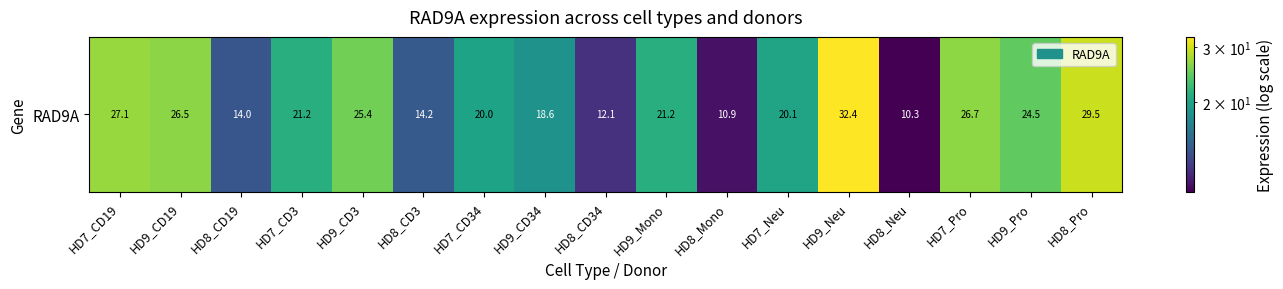

List the labels in order of value, largest first.

HD9_Neu, HD8_Pro, HD7_CD19, HD7_Pro, HD9_CD19, HD9_CD3, HD9_Pro, HD9_Mono, HD7_CD3, HD7_Neu, HD7_CD34, HD9_CD34, HD8_CD3, HD8_CD19, HD8_CD34, HD8_Mono, HD8_Neu